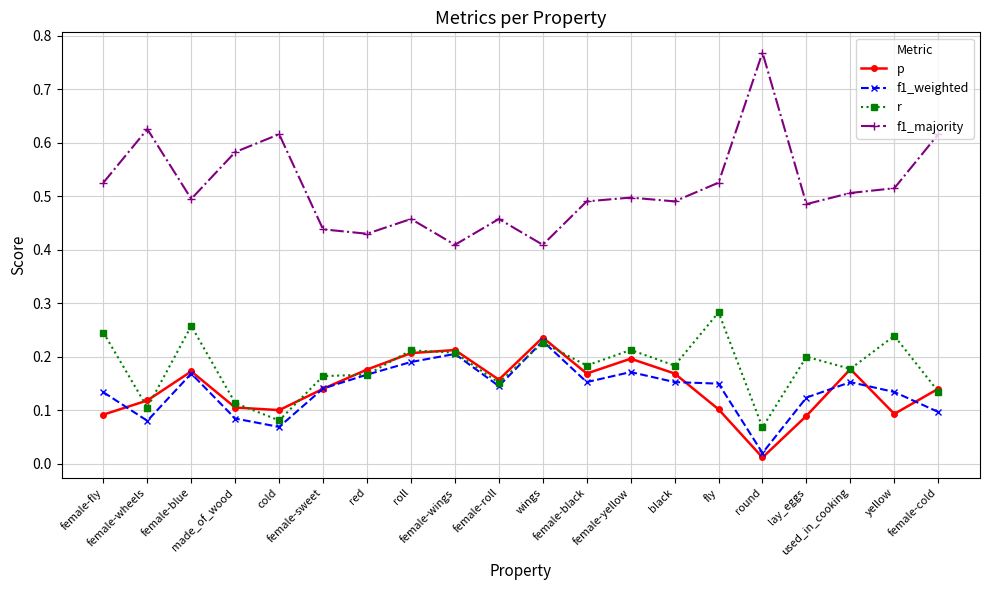

True or false: r has more than 2 interior local peaks.

True